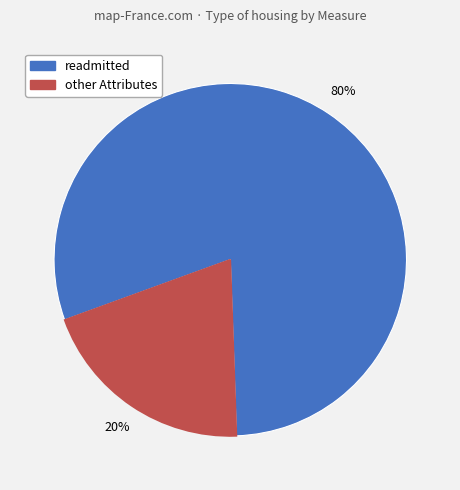

The other Attributes slice represents 20% of the pie. True or false?

True